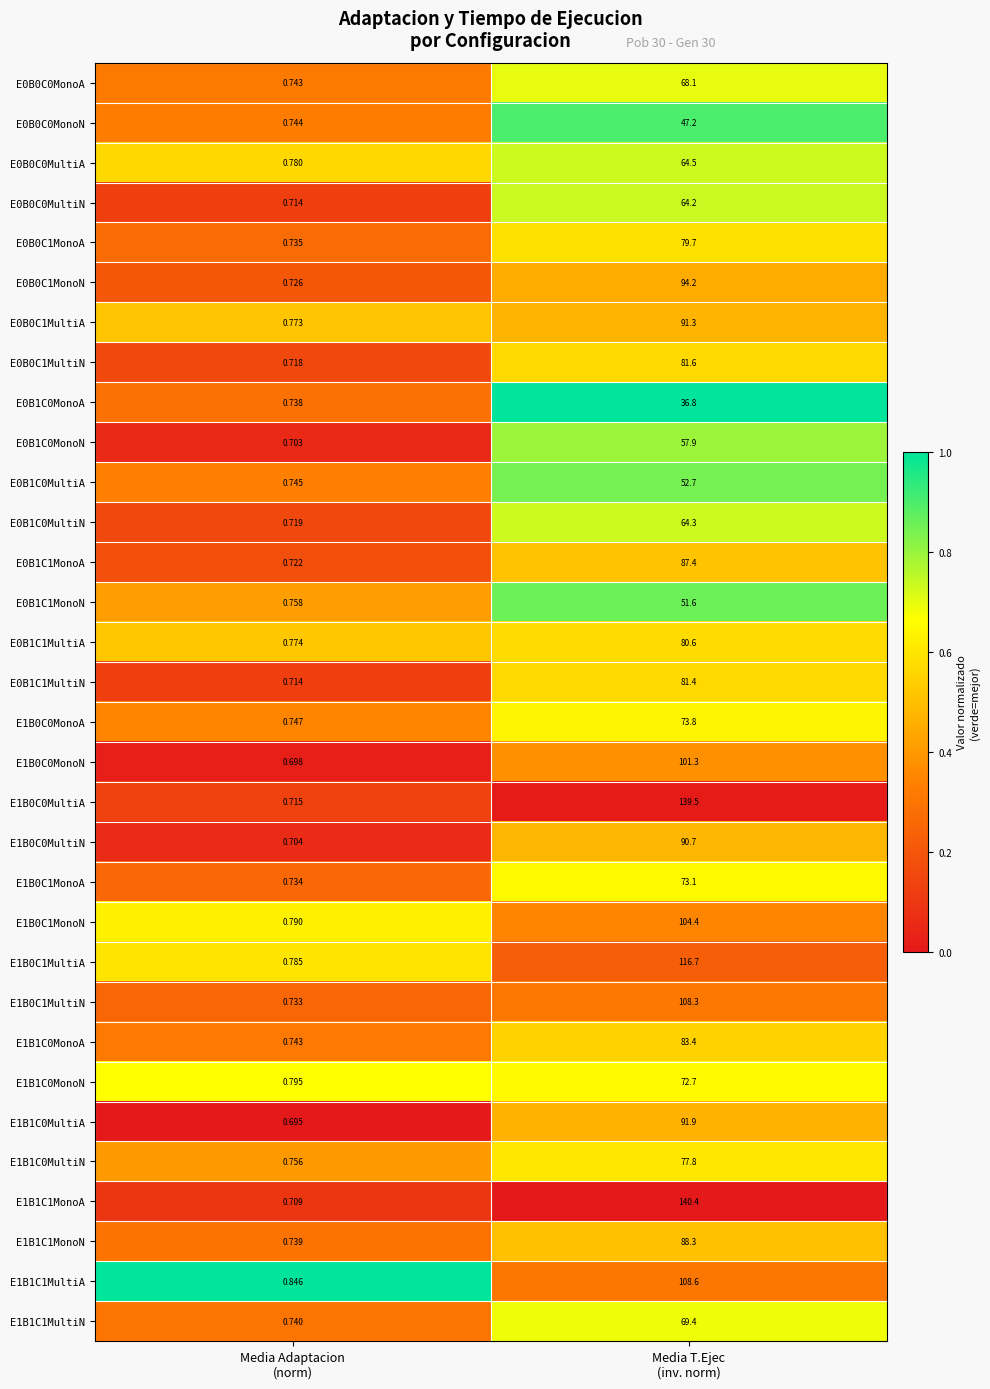

Rank the series at Media T.Ejec
(inv. norm) from highest to lowest value.

E1B1C1MonoA, E1B0C0MultiA, E1B0C1MultiA, E1B1C1MultiA, E1B0C1MultiN, E1B0C1MonoN, E1B0C0MonoN, E0B0C1MonoN, E1B1C0MultiA, E0B0C1MultiA, E1B0C0MultiN, E1B1C1MonoN, E0B1C1MonoA, E1B1C0MonoA, E0B0C1MultiN, E0B1C1MultiN, E0B1C1MultiA, E0B0C1MonoA, E1B1C0MultiN, E1B0C0MonoA, E1B0C1MonoA, E1B1C0MonoN, E1B1C1MultiN, E0B0C0MonoA, E0B0C0MultiA, E0B1C0MultiN, E0B0C0MultiN, E0B1C0MonoN, E0B1C0MultiA, E0B1C1MonoN, E0B0C0MonoN, E0B1C0MonoA